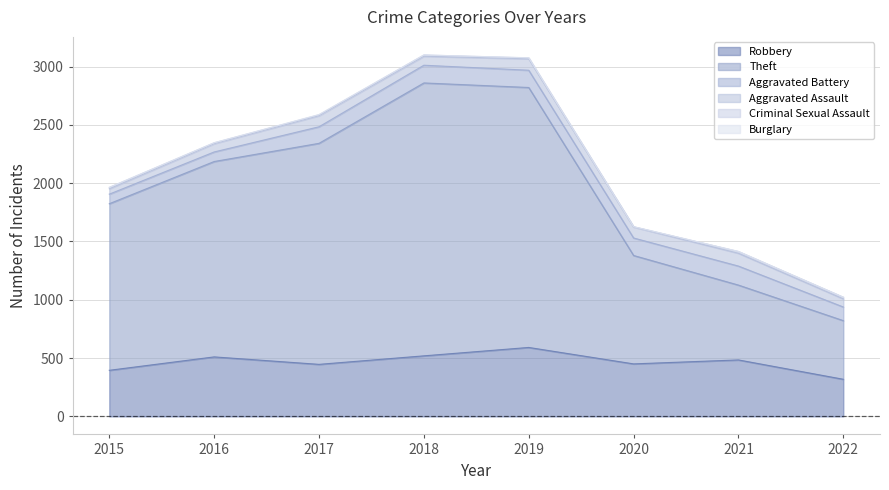

Rank the categories by Theft value from lowest to highest.

2022, 2021, 2020, 2015, 2016, 2017, 2019, 2018